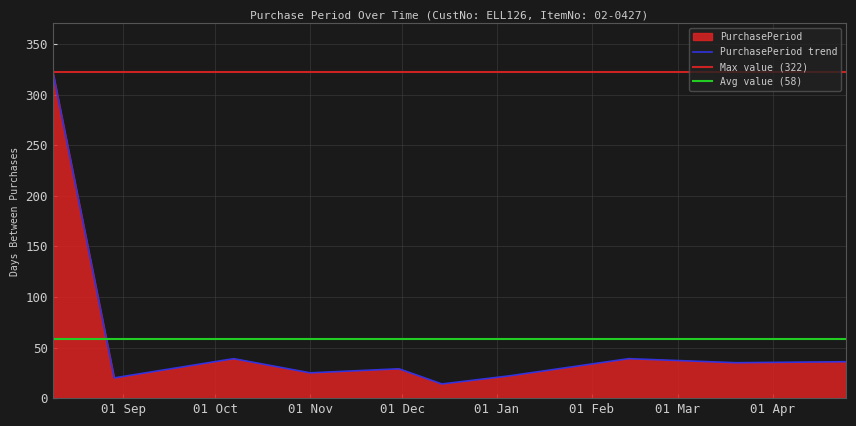

Reading left to right, extract all data points from this chart.

322	20	39	25	29	14	22	39	35	36